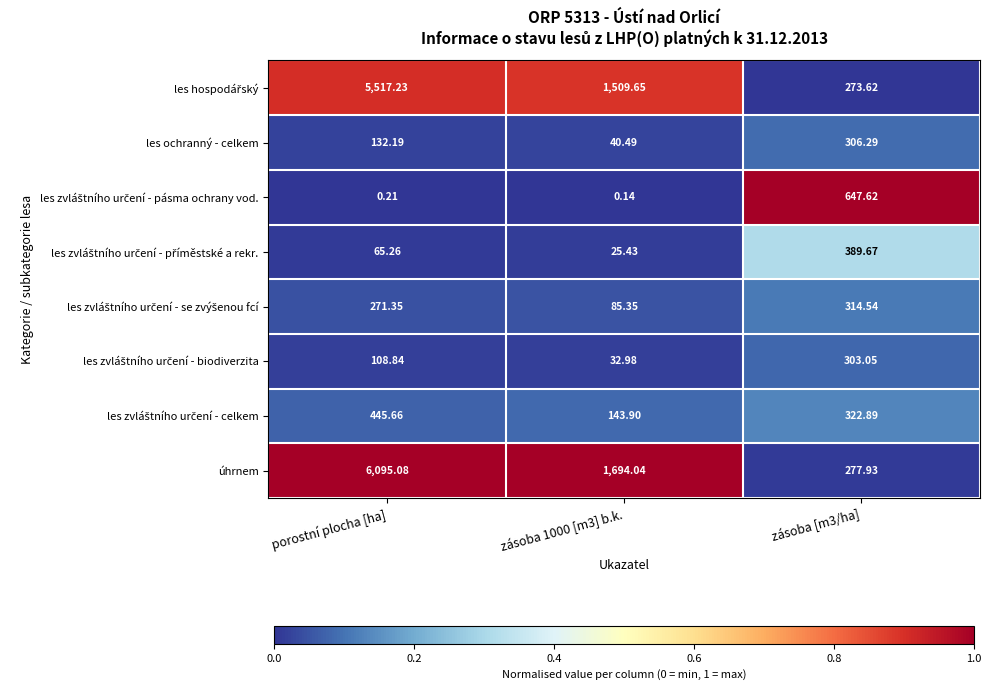

Which series has the largest total across all categories?

úhrnem